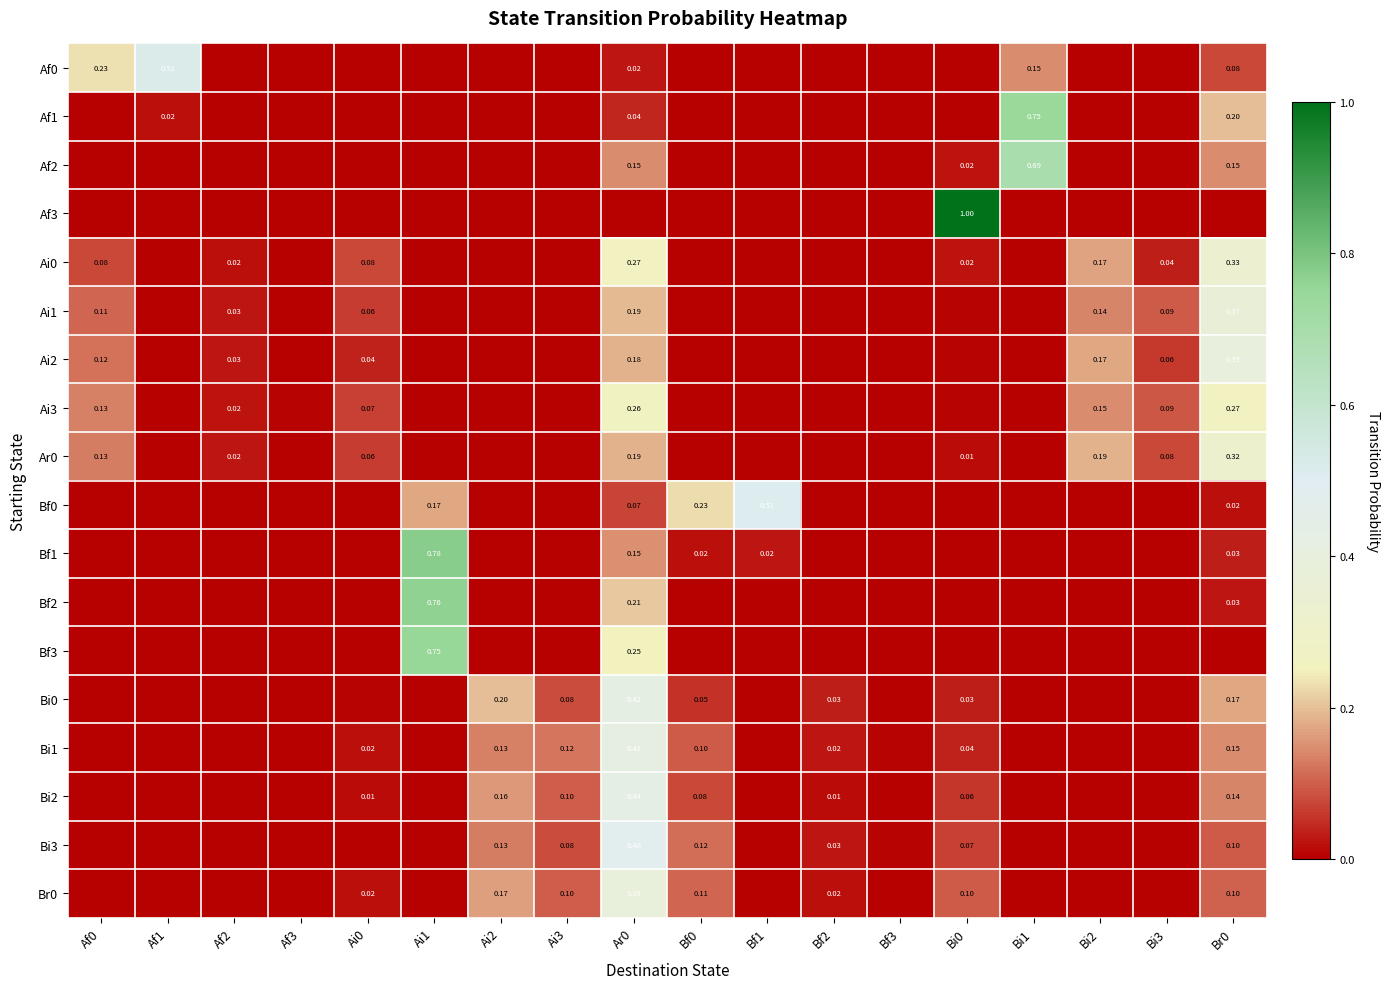

At which category is the sum across all series the highest?

Ar0